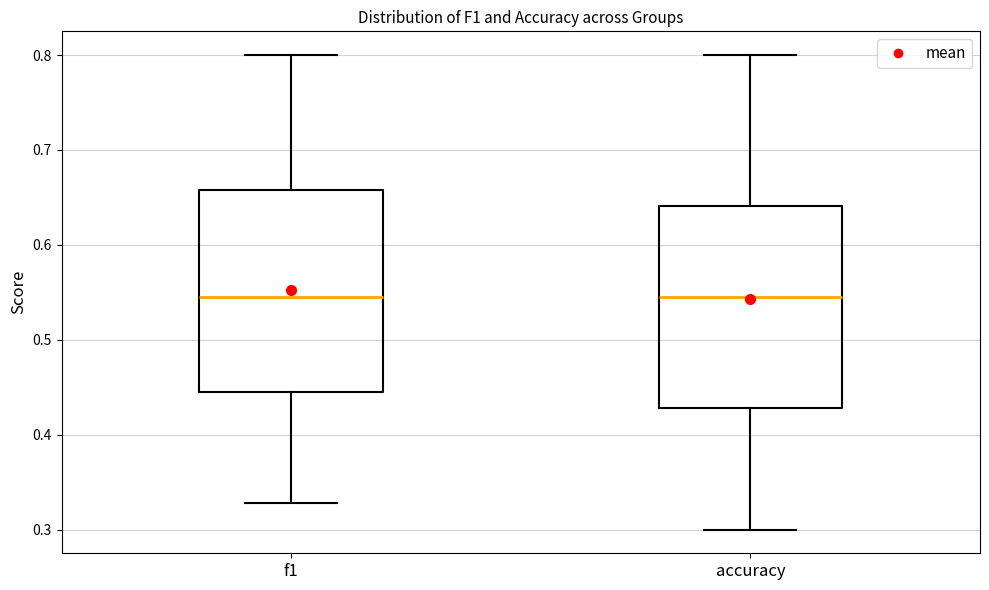

Reading left to right, transcribe this box plot: for each box, give where its median line is, the range the box spans, and where its two whiskers end, as read against the y-axis. The values are not printed on the chart, so give them approximately, as read against the axis.

f1: median 0.55, box 0.44 to 0.66, whiskers 0.33 to 0.80
accuracy: median 0.55, box 0.43 to 0.64, whiskers 0.30 to 0.80